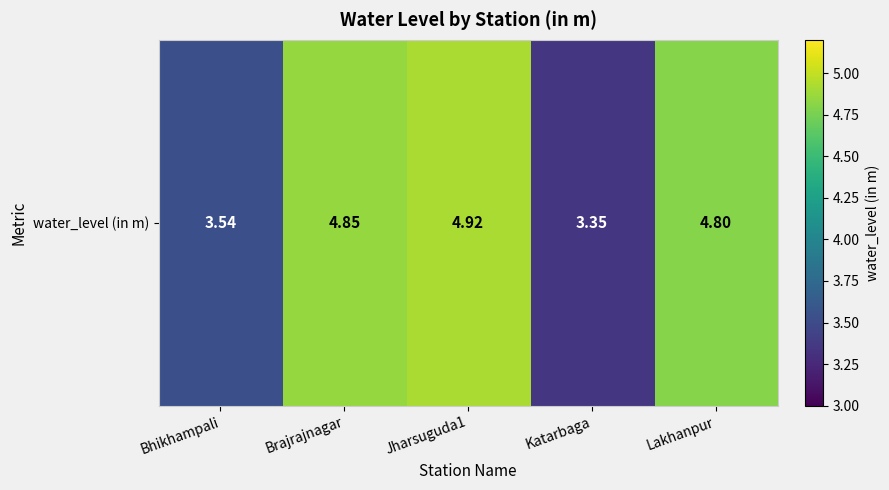

Rank the categories by value from highest to lowest.

Jharsuguda1, Brajrajnagar, Lakhanpur, Bhikhampali, Katarbaga